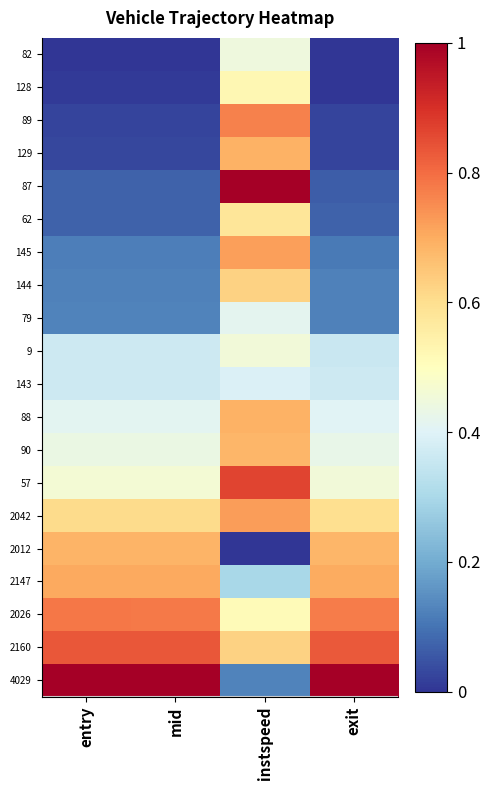

Rank the series at entry from highest to lowest value.

4029, 2160, 2026, 2147, 2012, 2042, 57, 90, 88, 143, 9, 79, 144, 145, 62, 87, 129, 89, 128, 82